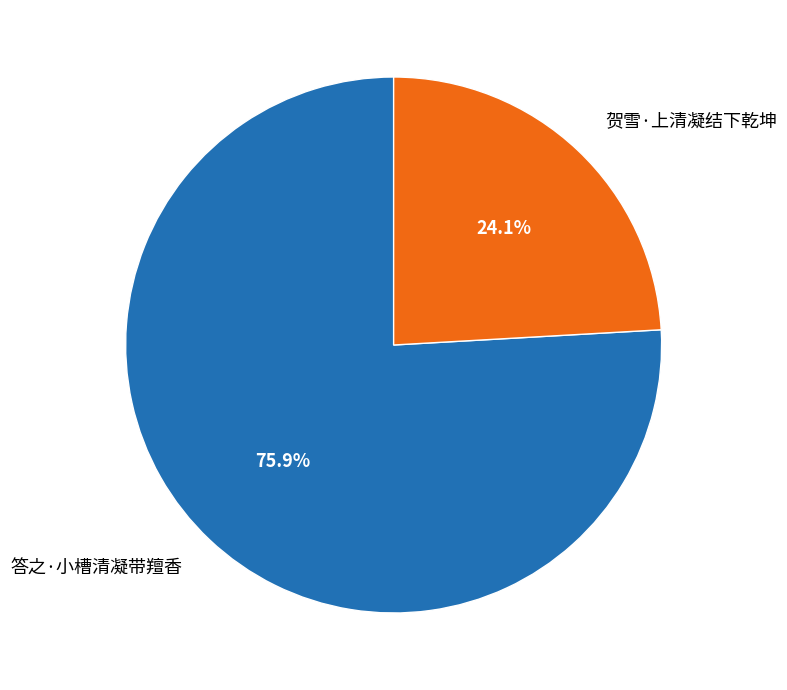

What is the largest slice in the pie chart?

答之·小槽清凝带羶香